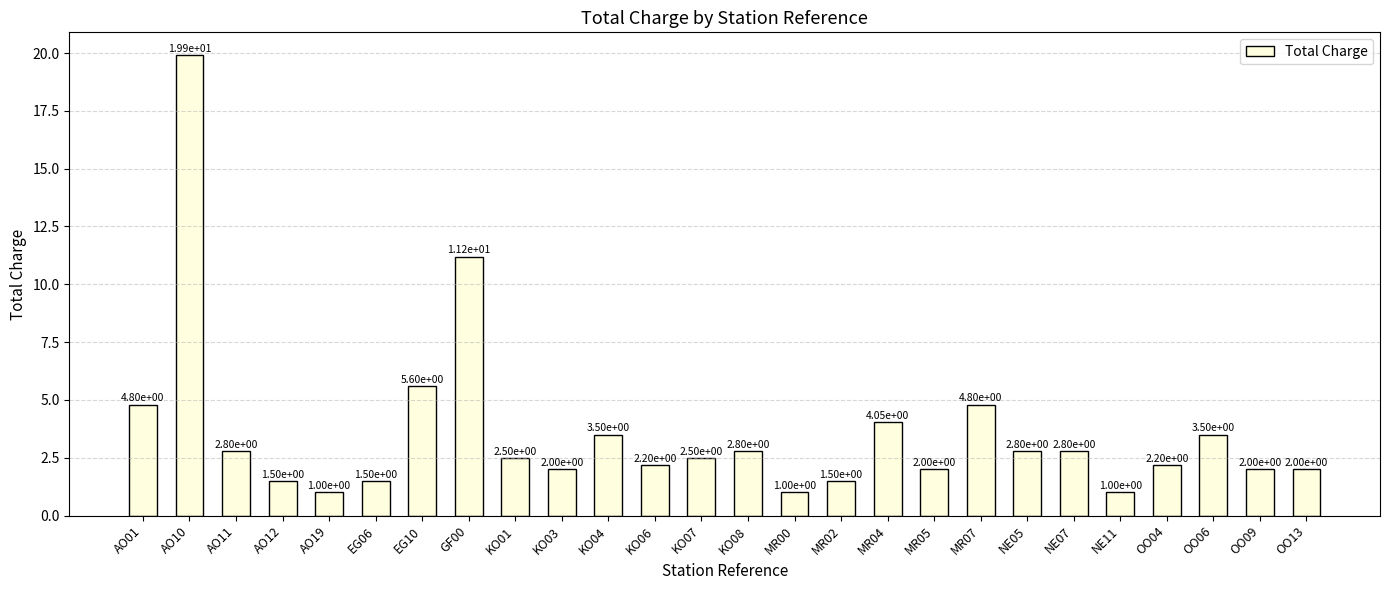

What is the difference between the values at MR00 and NE07?

1.8